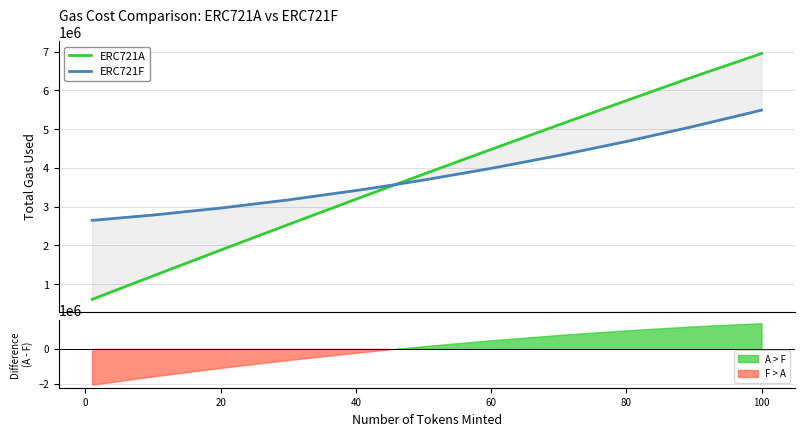

What is the sum of all ERC721A values?

77416504